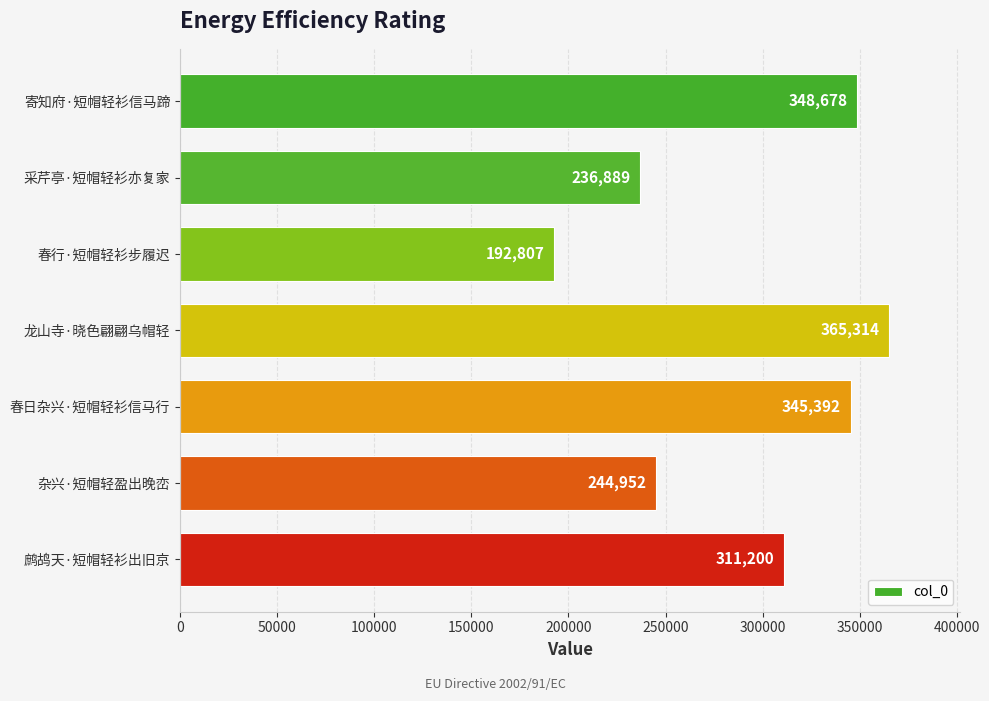

Is it true that the value at 杂兴·短帽轻盈出晚峦 is 244952?

True